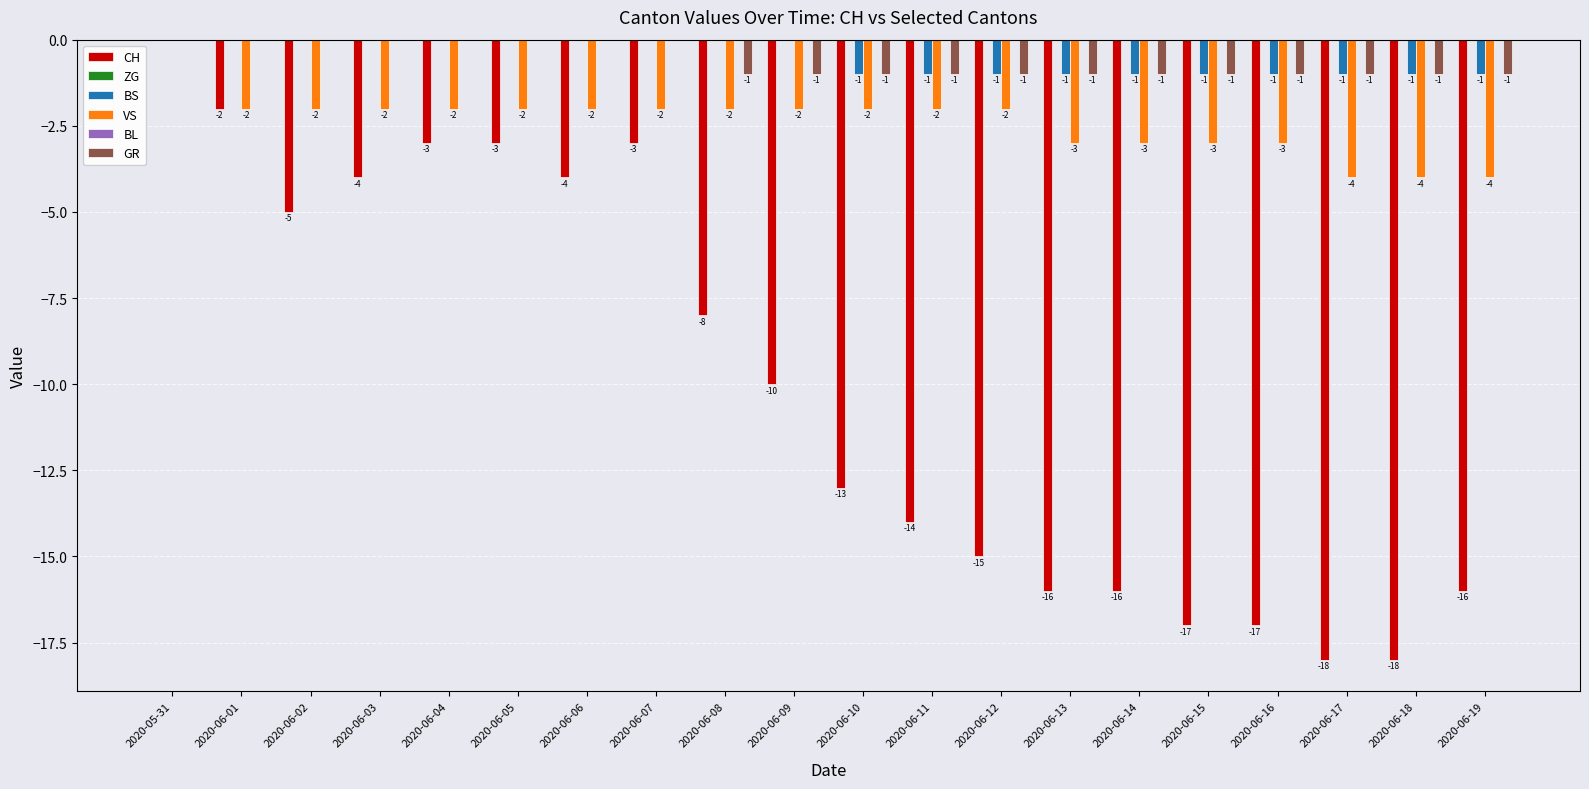

What is the difference between the VS values at 2020-06-03 and 2020-06-18?

2